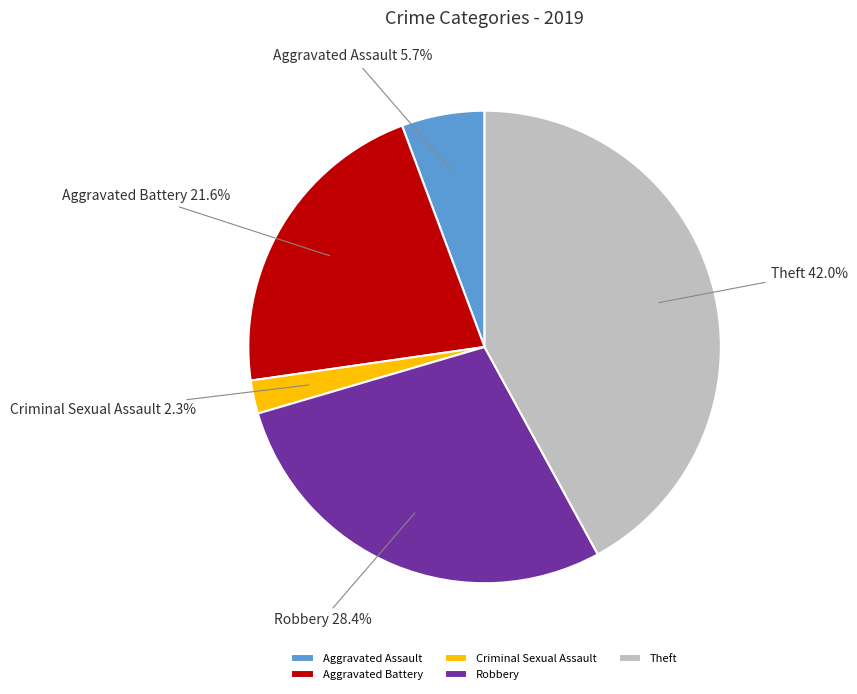

To the nearest percent, what is the difference between the largest and smallest slice percentages?

40%